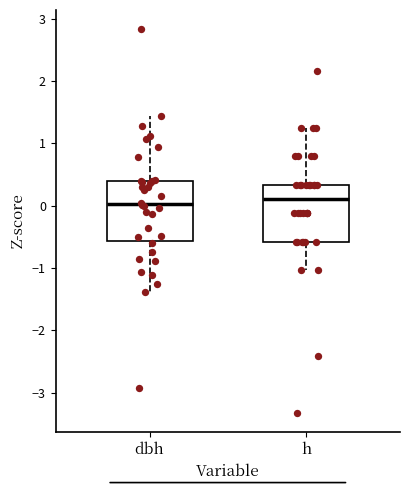

Where does the upper whisker of the box for dbh end on the y-axis? The values are not printed on the chart, so give them approximately, as read against the axis.

1.4